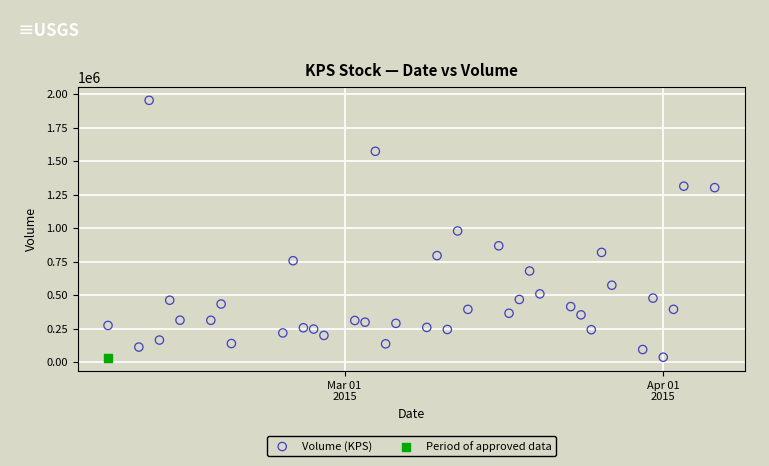

What are all the series names shown in the legend?

Volume (KPS), Period of approved data